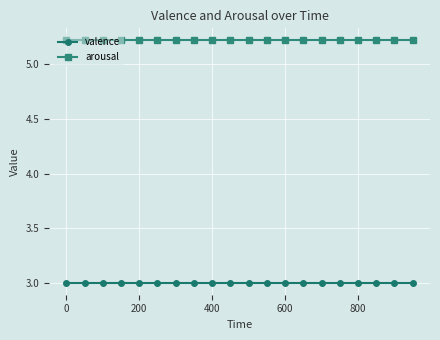

Rank the series by their average value, from lowest to highest.

valence, arousal